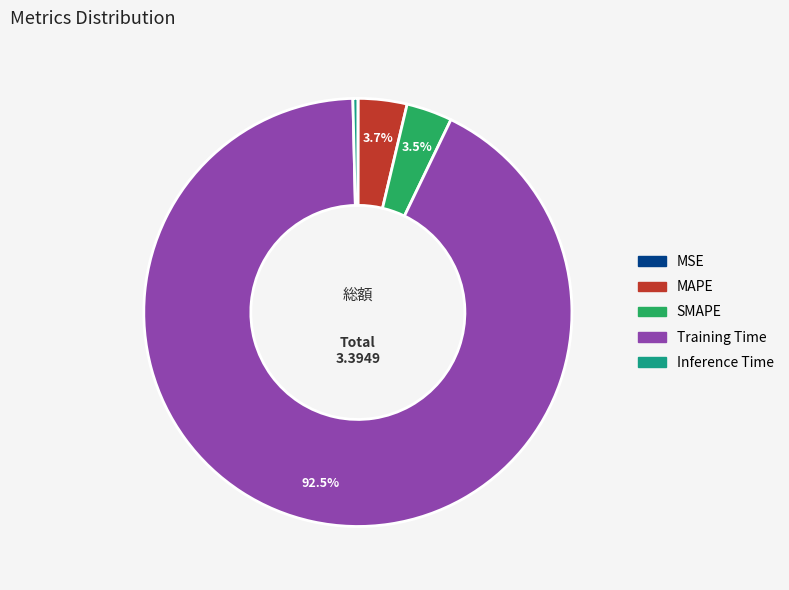

Is there any slice that represents more than half of the pie?

Yes